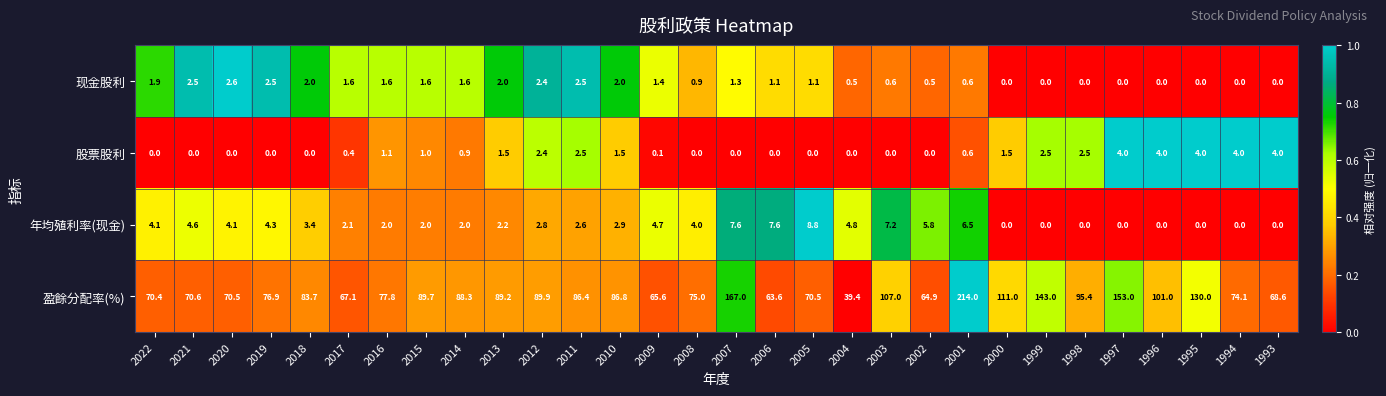

What is the difference between the maximum and second lowest values in the 股票股利 series?

4.0